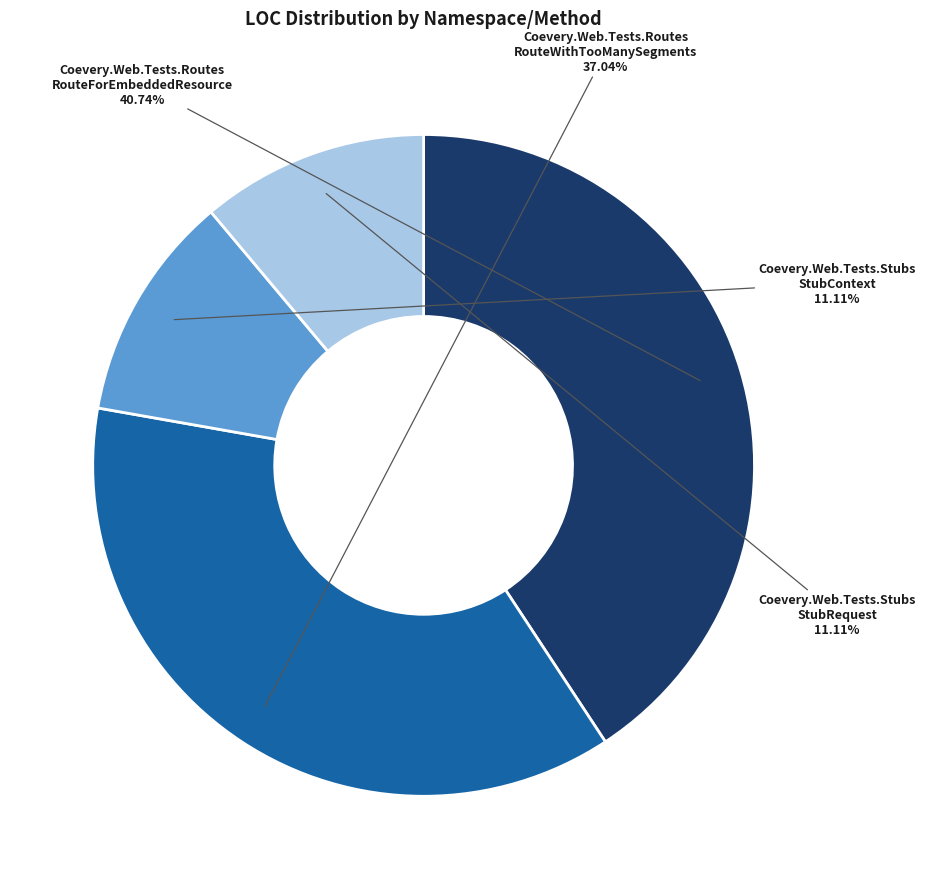

Is there any slice that represents more than half of the pie?

No